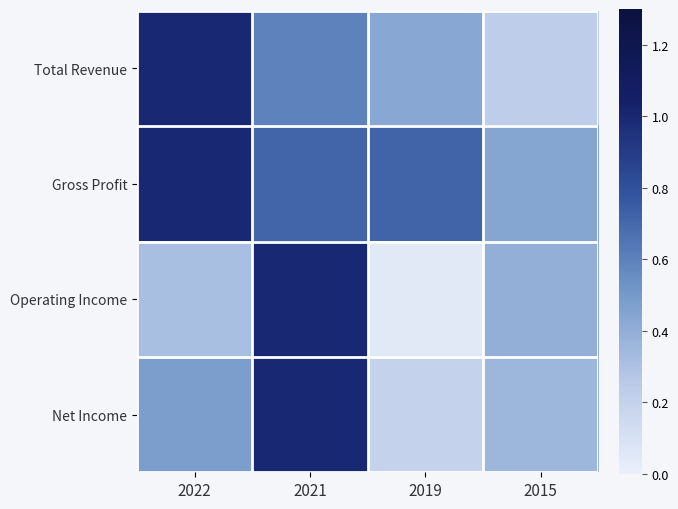

What is the maximum value shown in the chart?

1.0